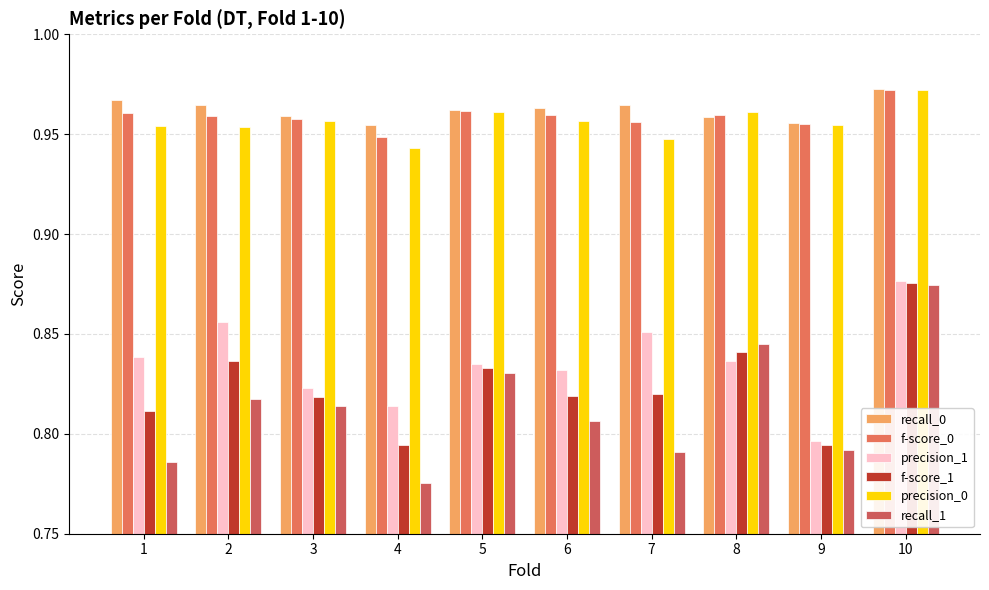

List the labels in order of recall_1 value, largest first.

10, 8, 5, 2, 3, 6, 9, 7, 1, 4